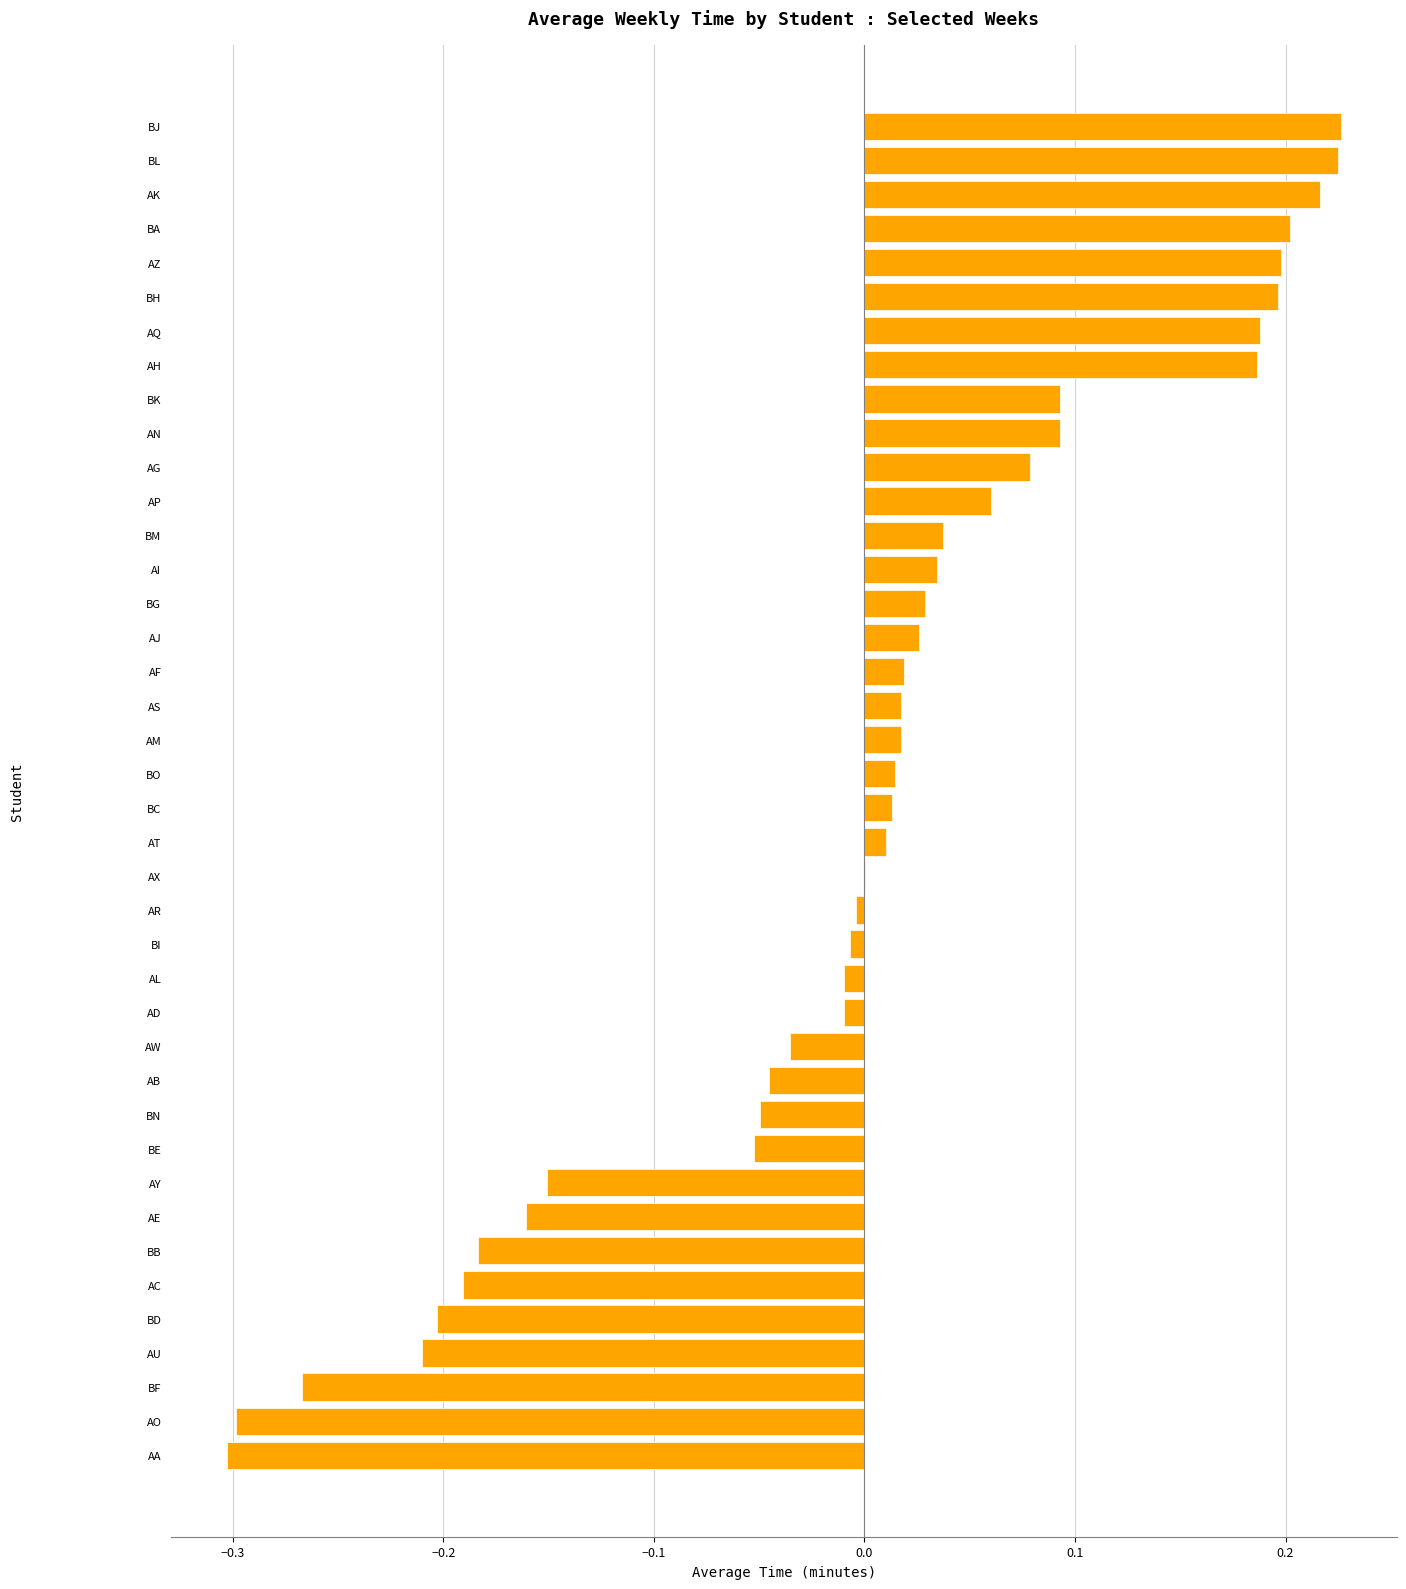

The value at AA is -0.2. True or false?

False